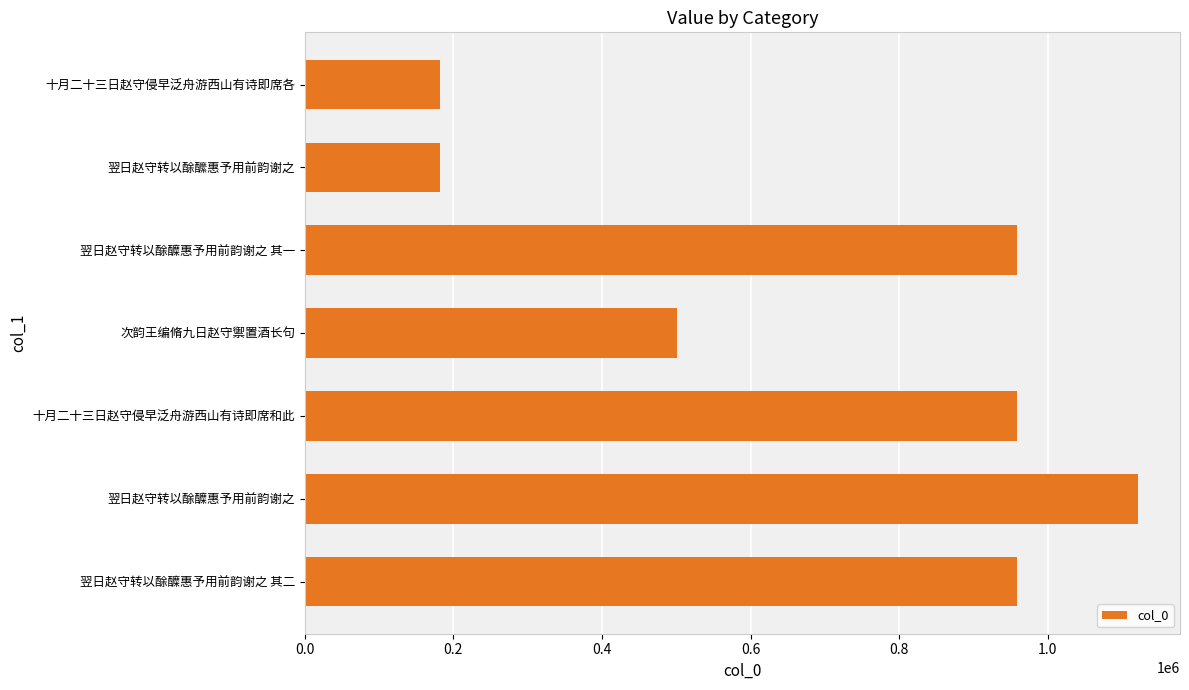

What is the average value?

694596